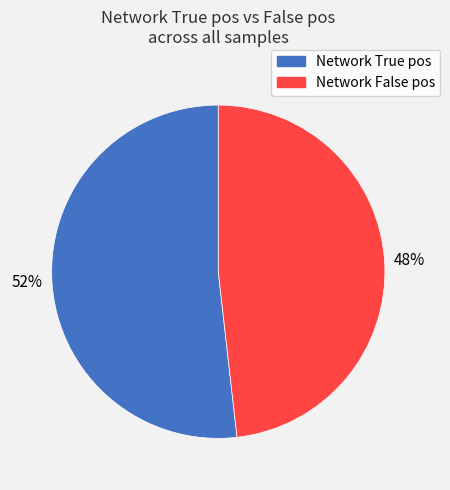

Is there any slice that represents more than half of the pie?

Yes